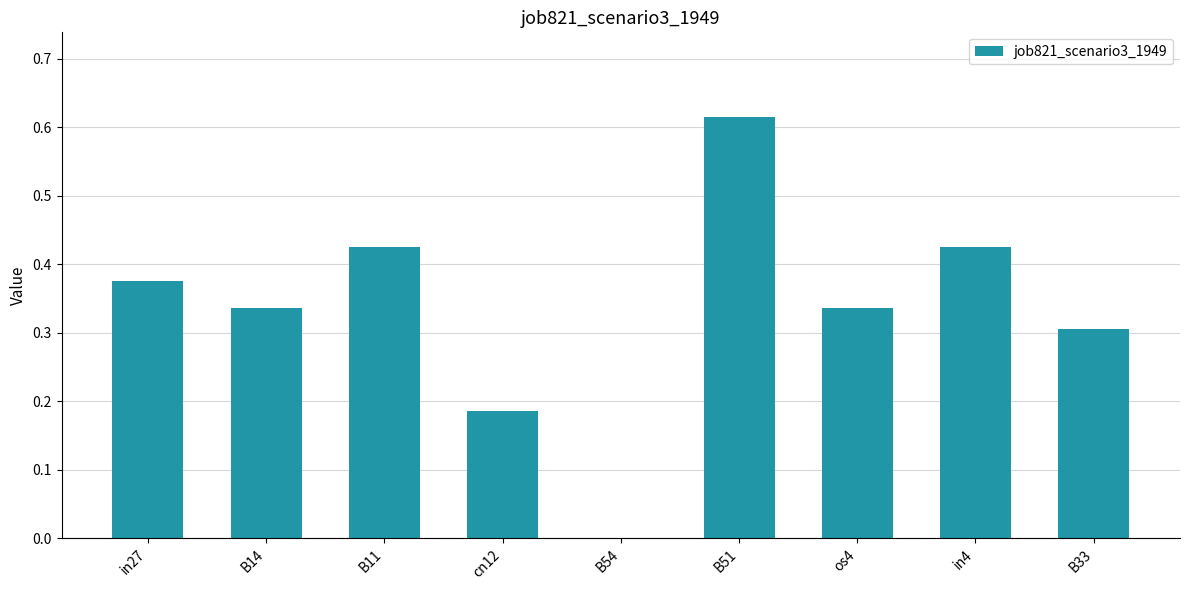

At which category does the chart reach its peak across all series?

B51